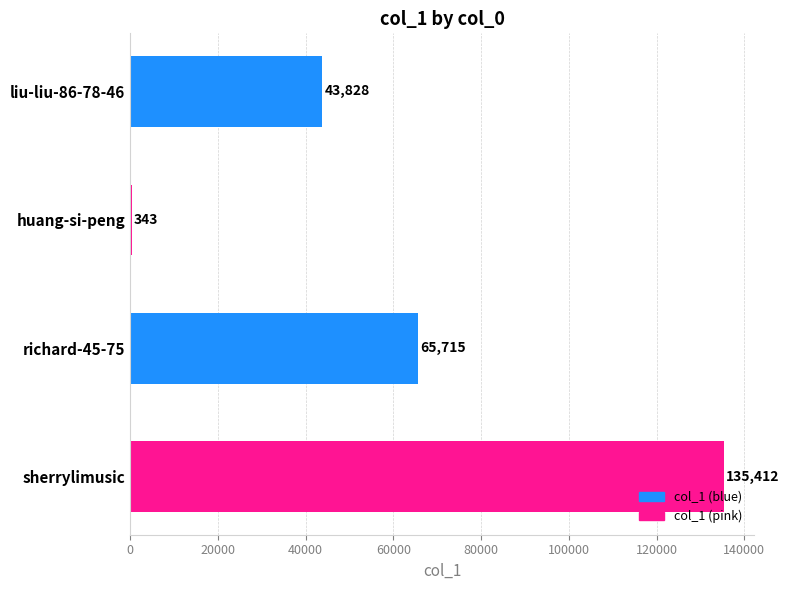

Are the bars horizontal?

Yes